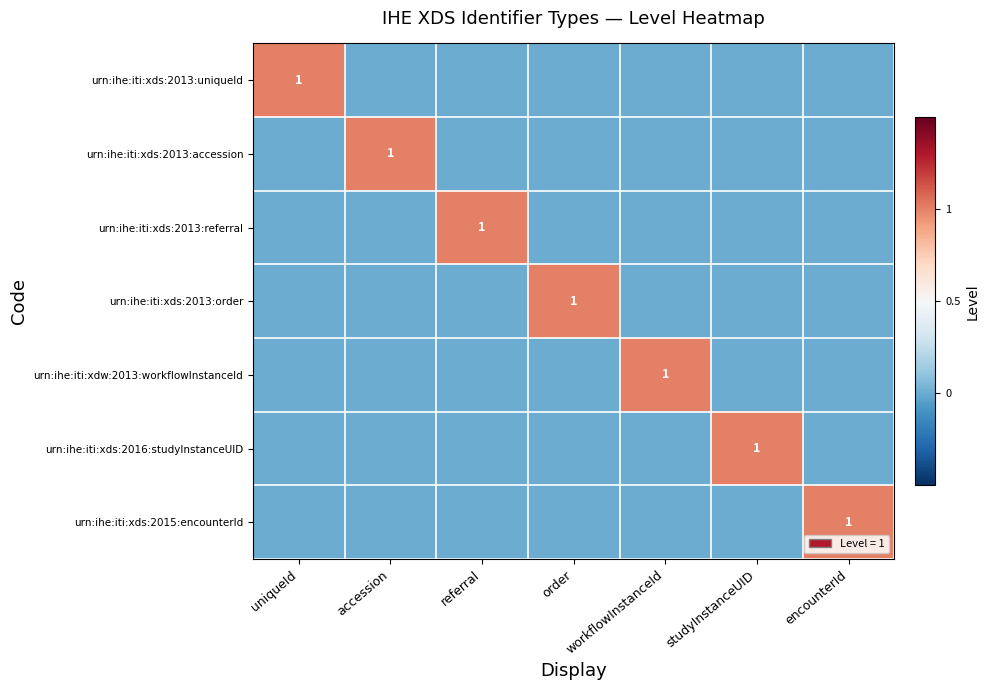

The urn:ihe:iti:xdw:2013:workflowInstanceId series shows 1 at workflowInstanceId. True or false?

True